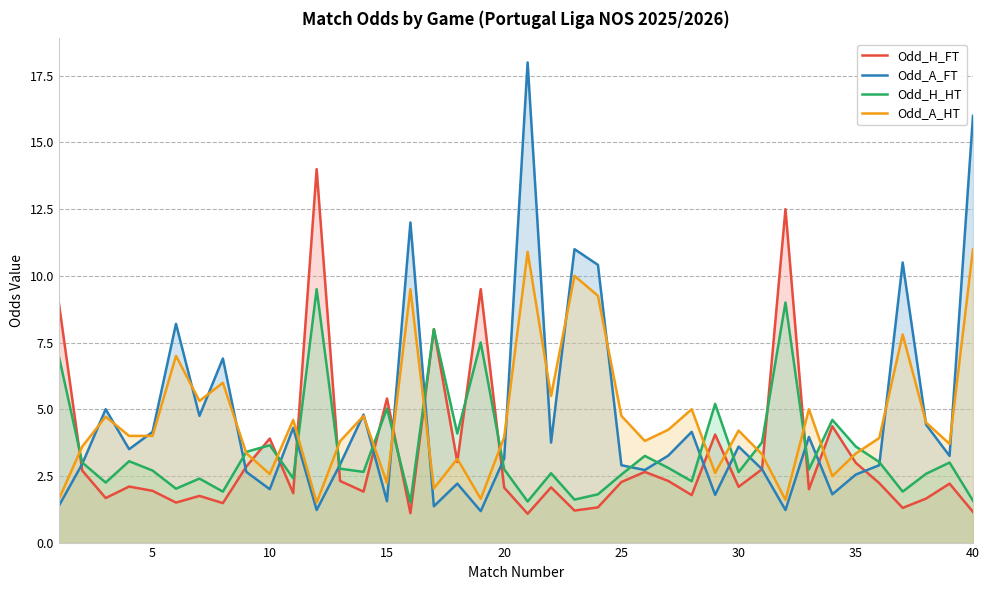

Which series has the widest spread of values?

Odd_A_FT